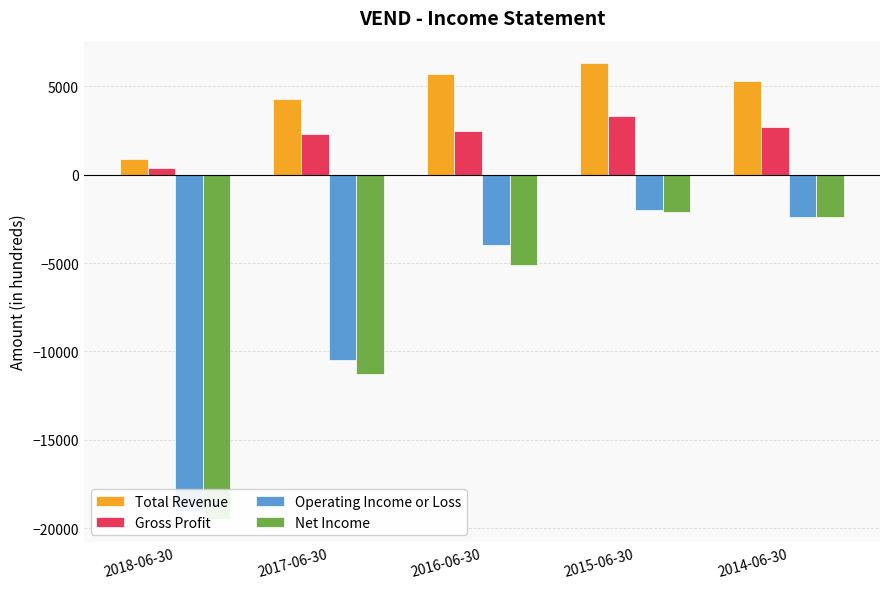

Reading right to left, extract all data points from this chart.

Total Revenue: 2014-06-30=5300	2015-06-30=6300	2016-06-30=5700	2017-06-30=4300	2018-06-30=900
Gross Profit: 2014-06-30=2700	2015-06-30=3300	2016-06-30=2500	2017-06-30=2300	2018-06-30=400
Operating Income or Loss: 2014-06-30=-2400	2015-06-30=-2000	2016-06-30=-4000	2017-06-30=-10500	2018-06-30=-19000
Net Income: 2014-06-30=-2400	2015-06-30=-2100	2016-06-30=-5100	2017-06-30=-11300	2018-06-30=-19500